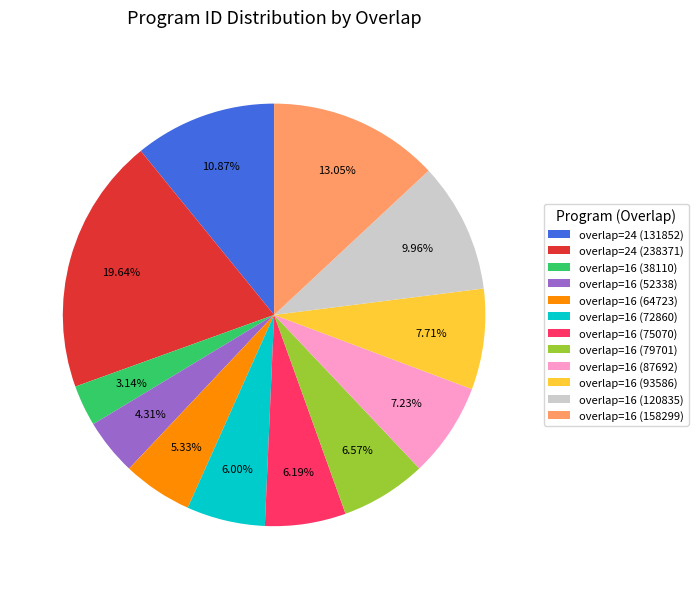

The overlap=16 (64723) slice represents 5% of the pie. True or false?

True